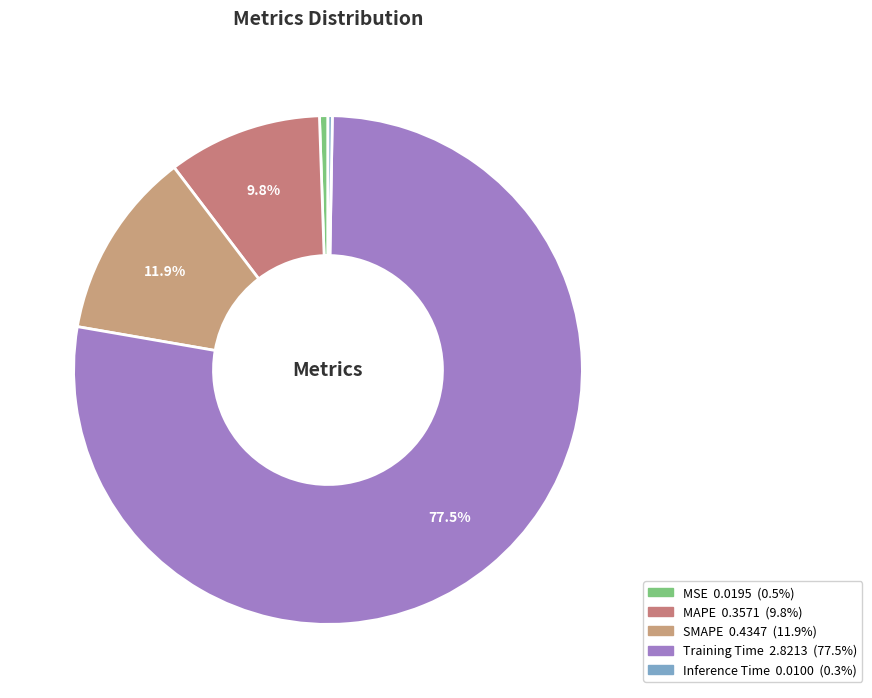

The MSE slice represents 10% of the pie. True or false?

False